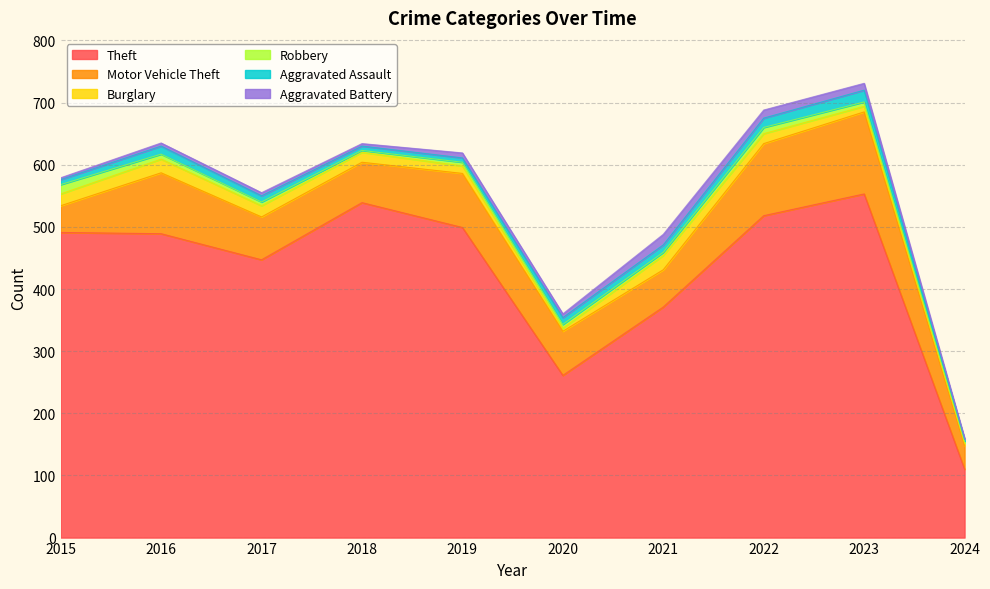

True or false: Burglary and Motor Vehicle Theft intersect in this chart.

False